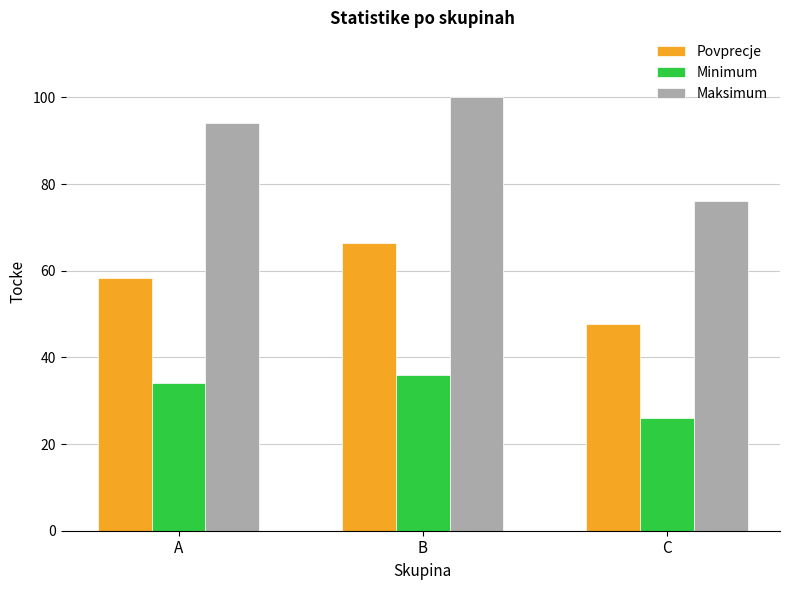

Where is Maksimum nearest to the value 88?

A